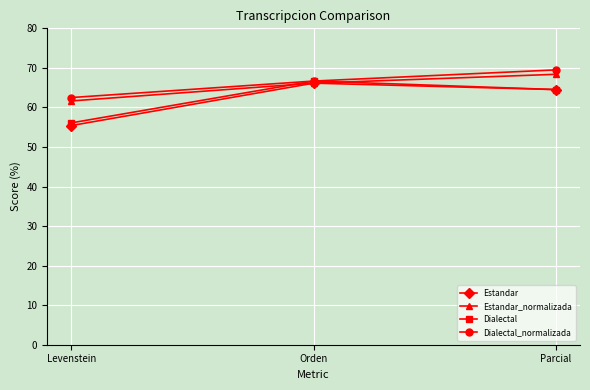

Between Levenstein and Orden, which series saw the biggest shift?

Estandar